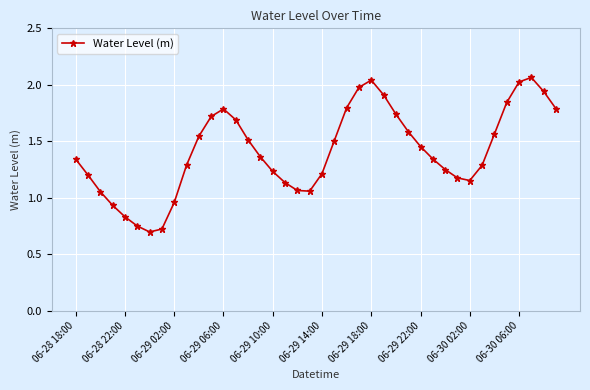

True or false: there are more than 2 points higher than both neighbors.

True